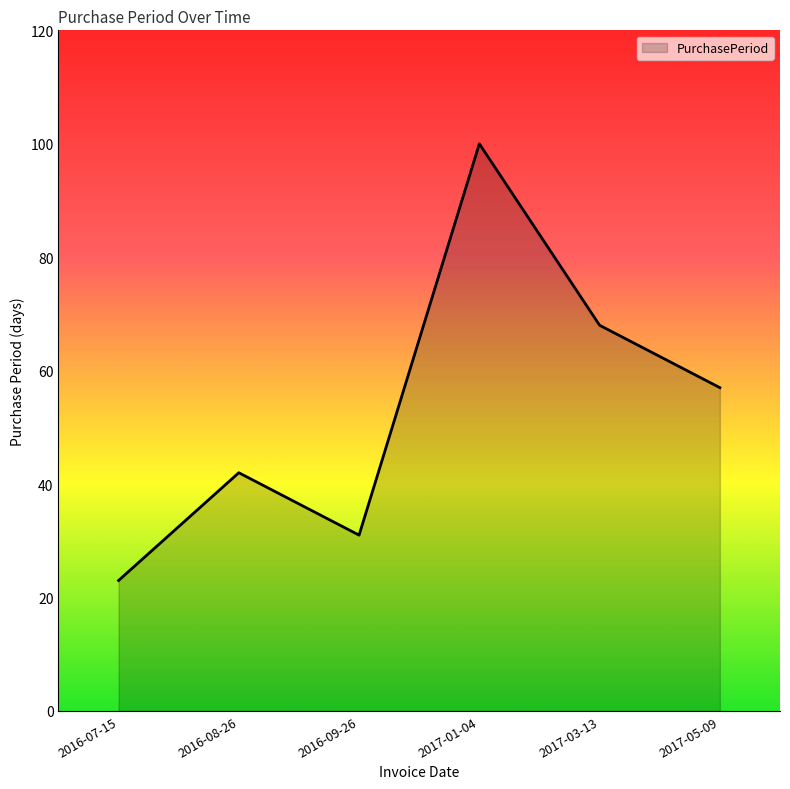

What is the minimum value shown in the chart?

23